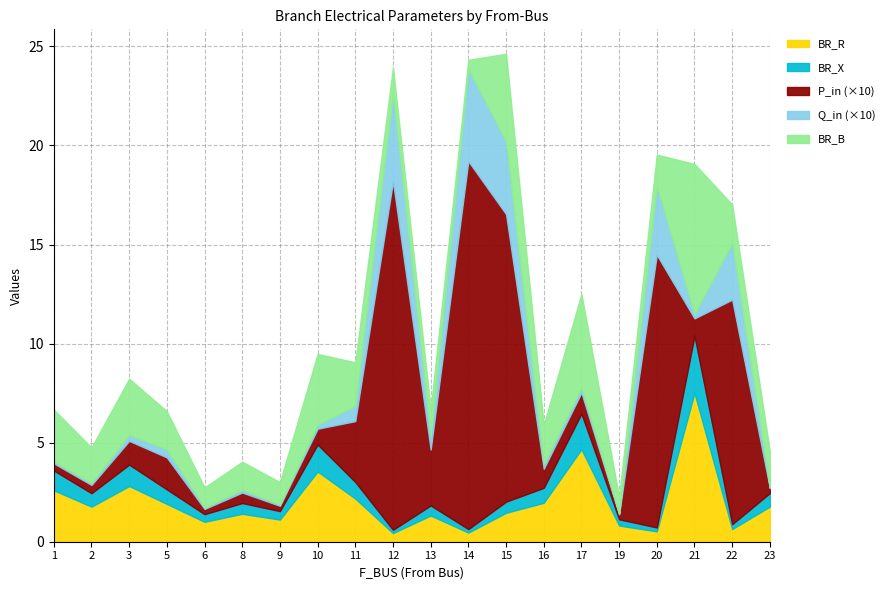

What is the value of the P_in_abs point at the 8th from the left?

0.8